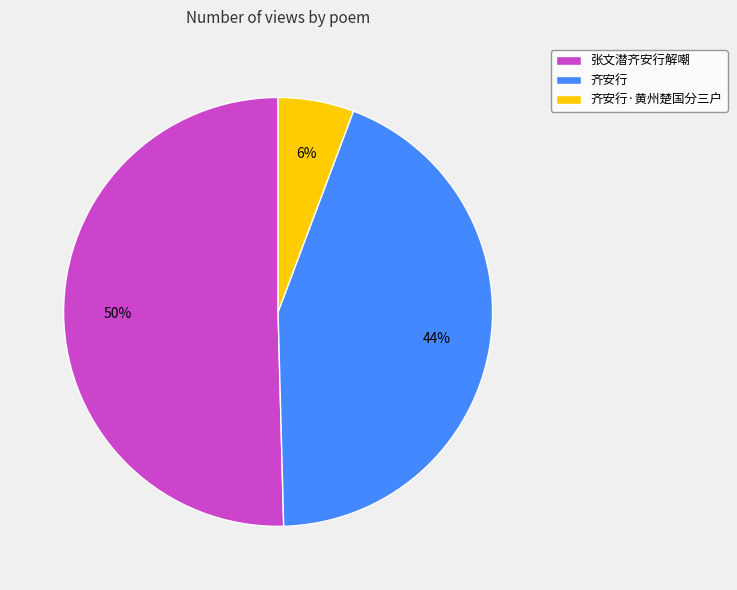

Combined, do 张文潜齐安行解嘲 and 齐安行·黄州楚国分三户 account for over 50%?

Yes